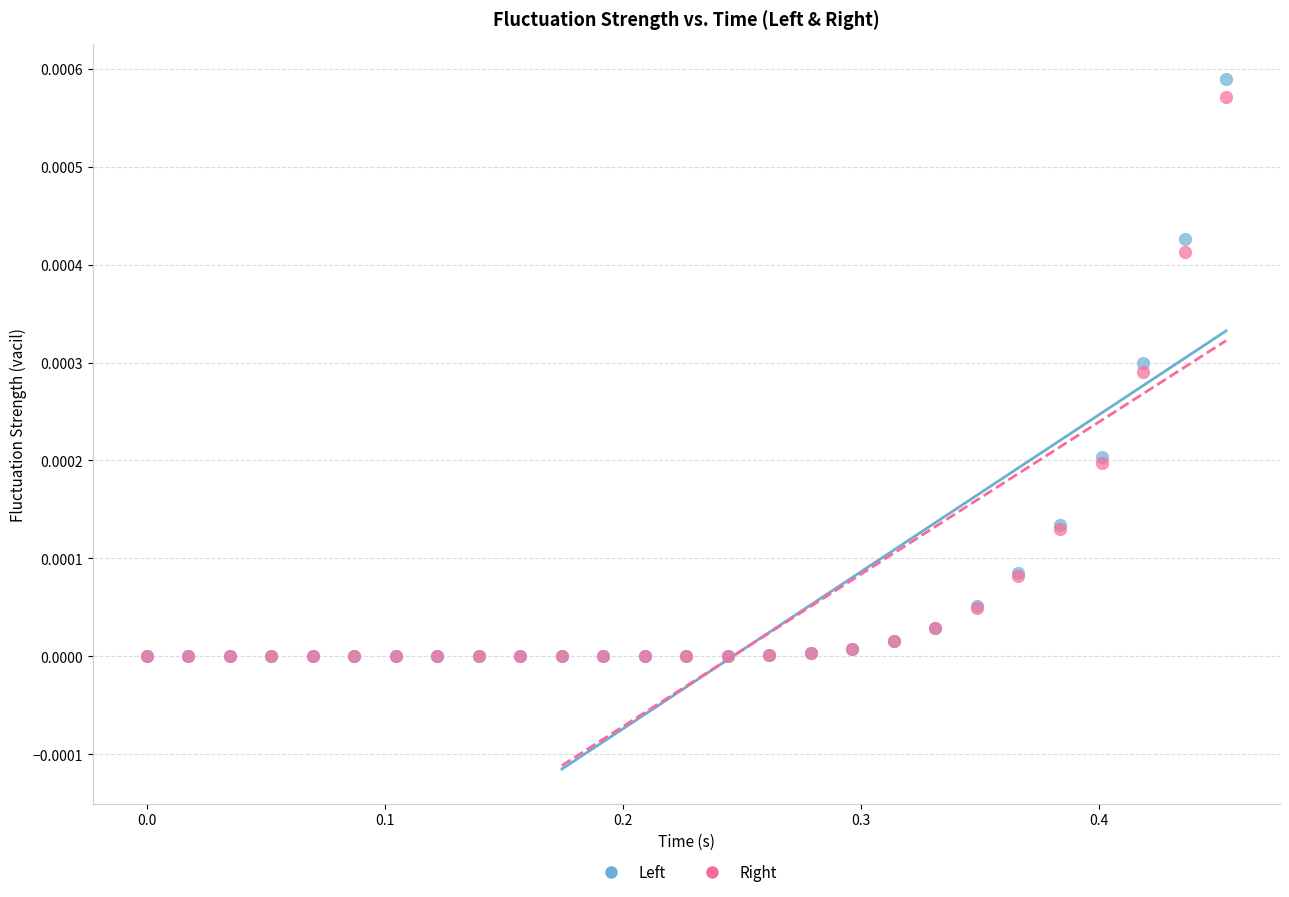

What are all the series names shown in the legend?

Left, Right